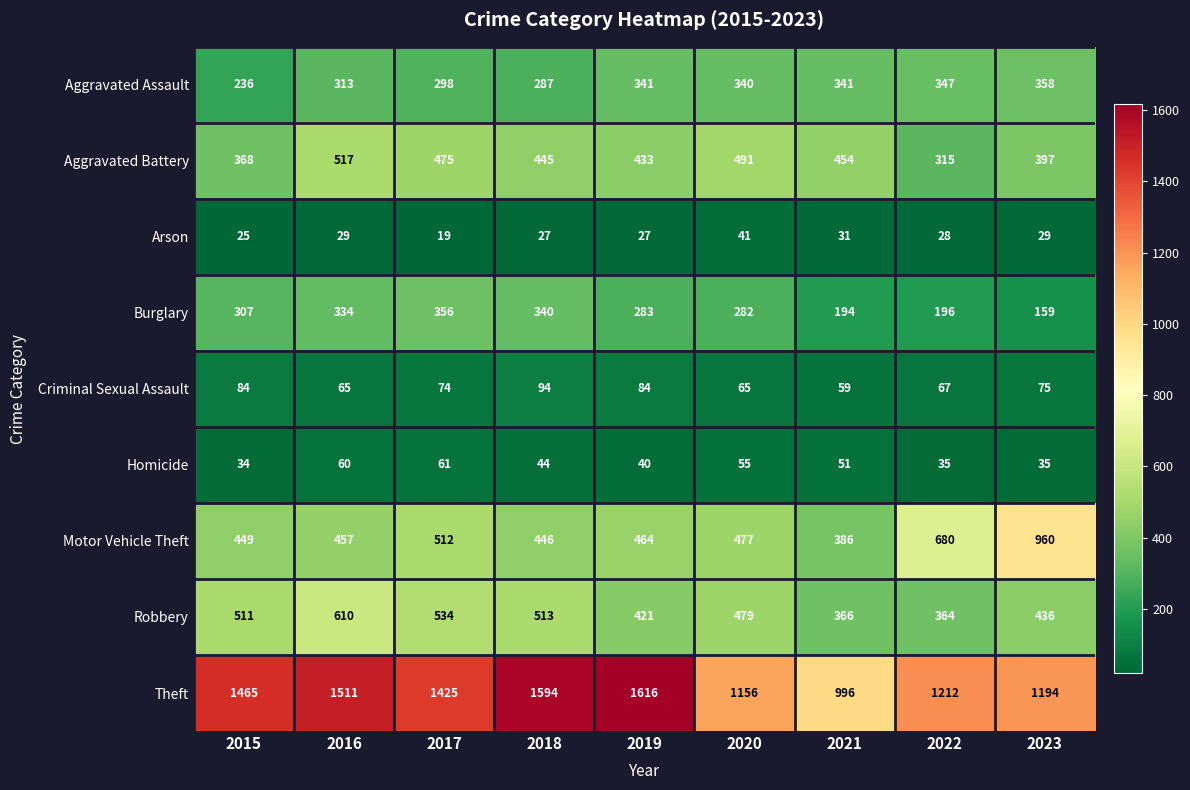

What is the approximate value of Aggravated Battery at 2023, to the nearest 5?

395